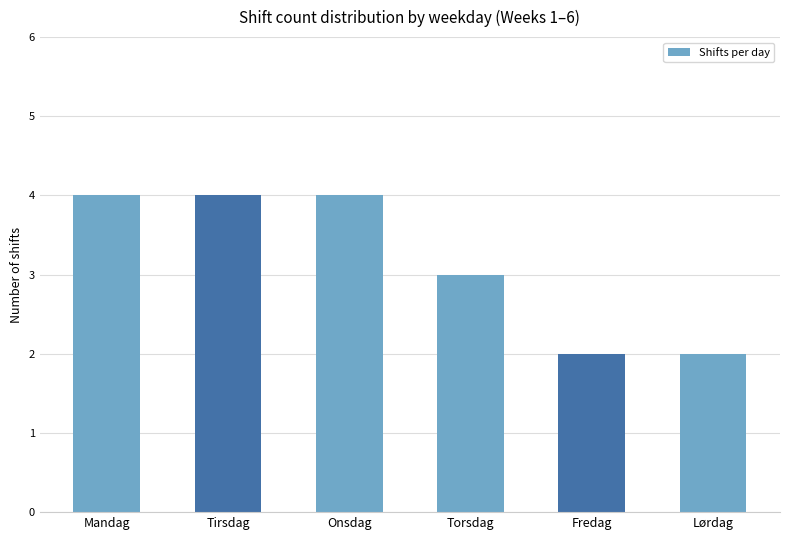

The value at Torsdag is 1. True or false?

False